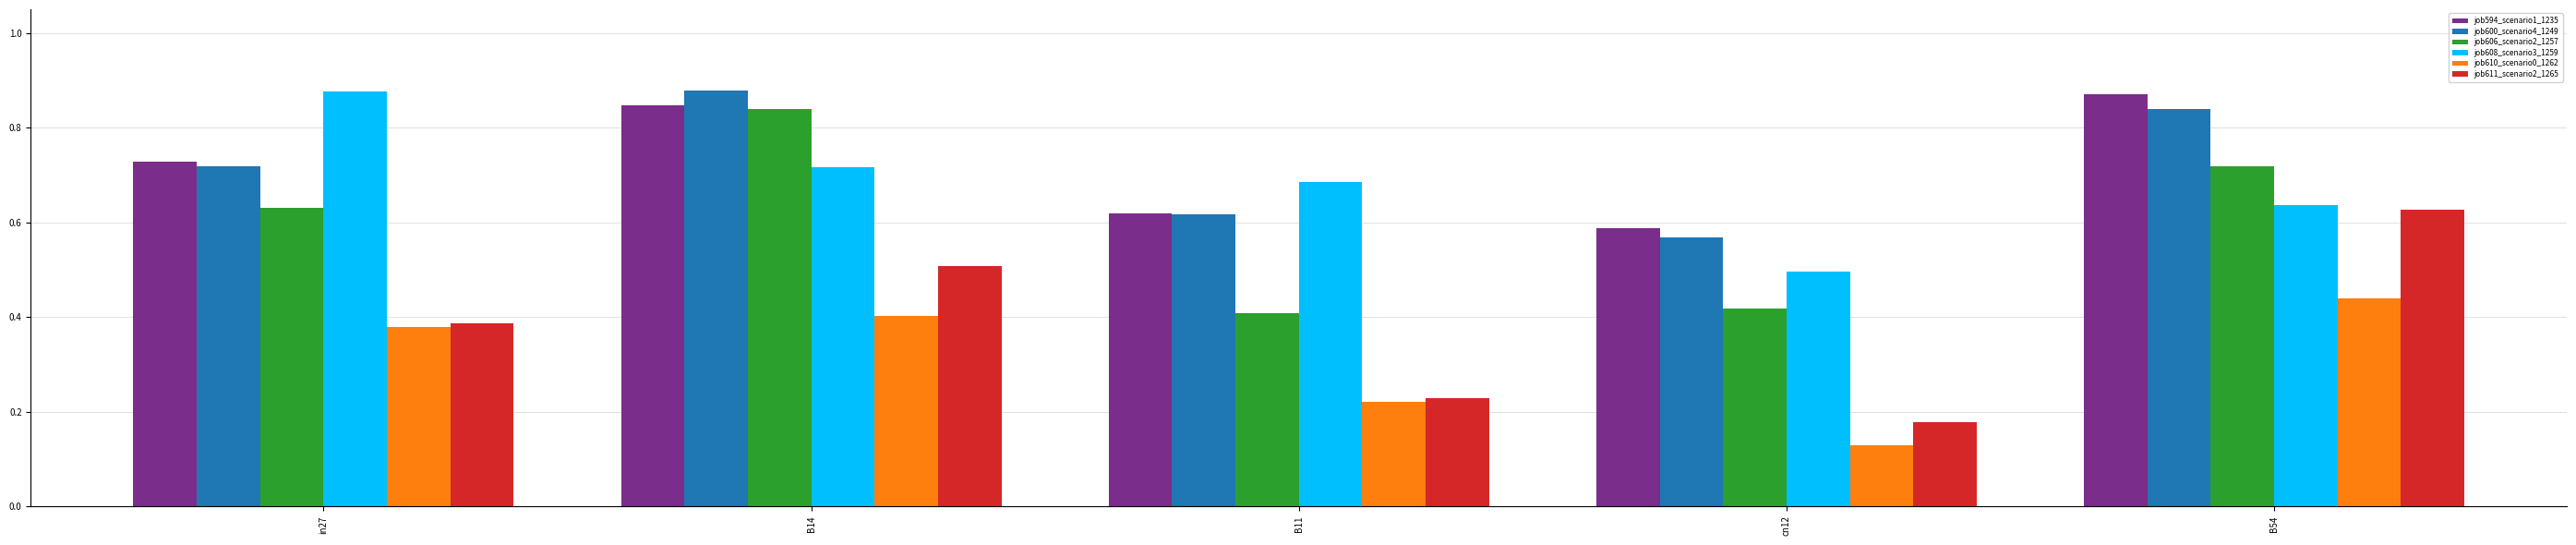

The value of job611_scenario2_1265 at B54 is 0.9. True or false?

False